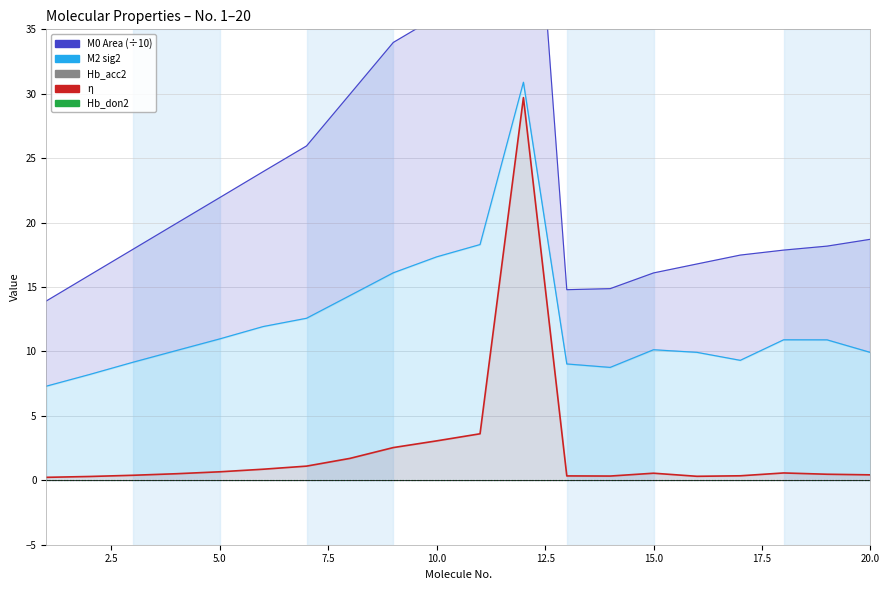

True or false: Hb_don2 and Hb_acc2 cross at least once.

False